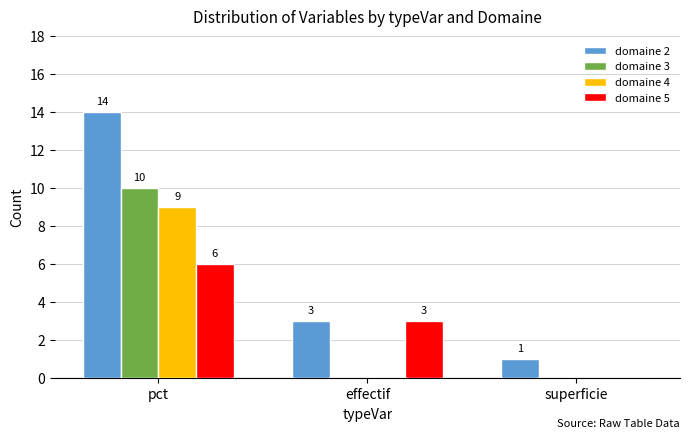

Is it true that domaine 4 equals -3 at effectif?

False